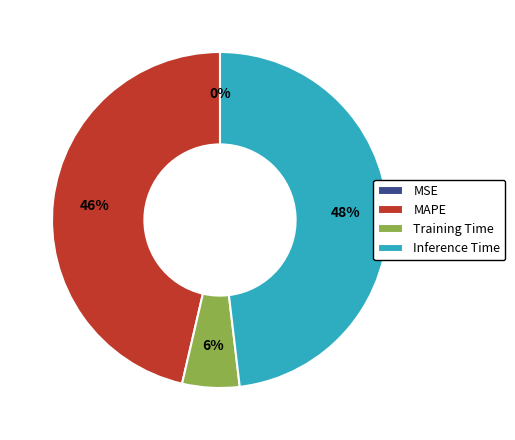

True or false: Inference Time accounts for 48% of the total.

True